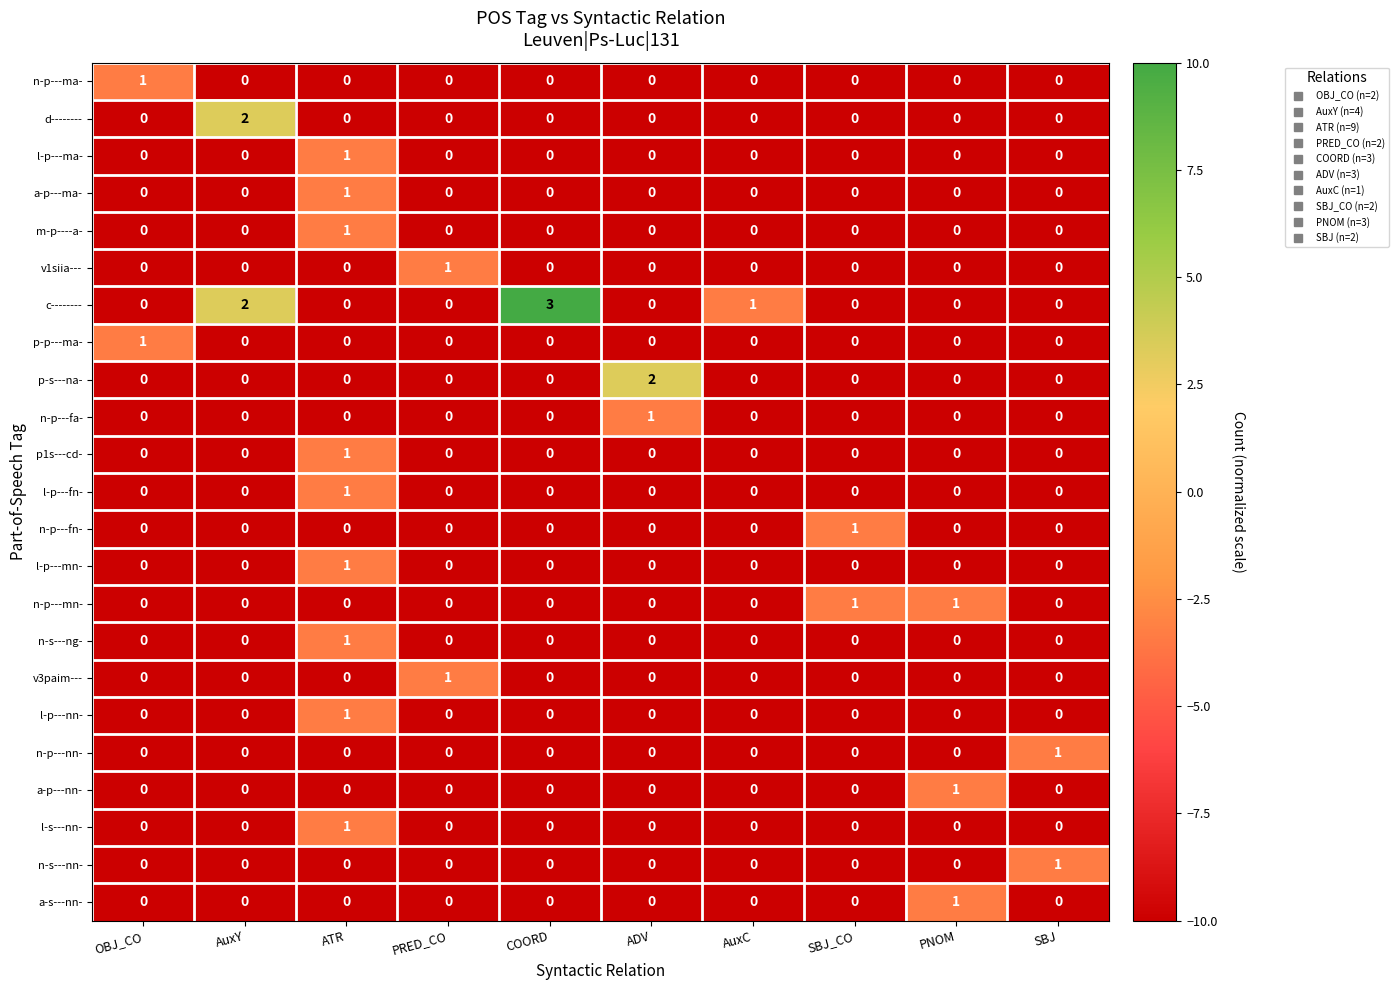

Which category has the highest value in the p1s---cd- series?

ATR